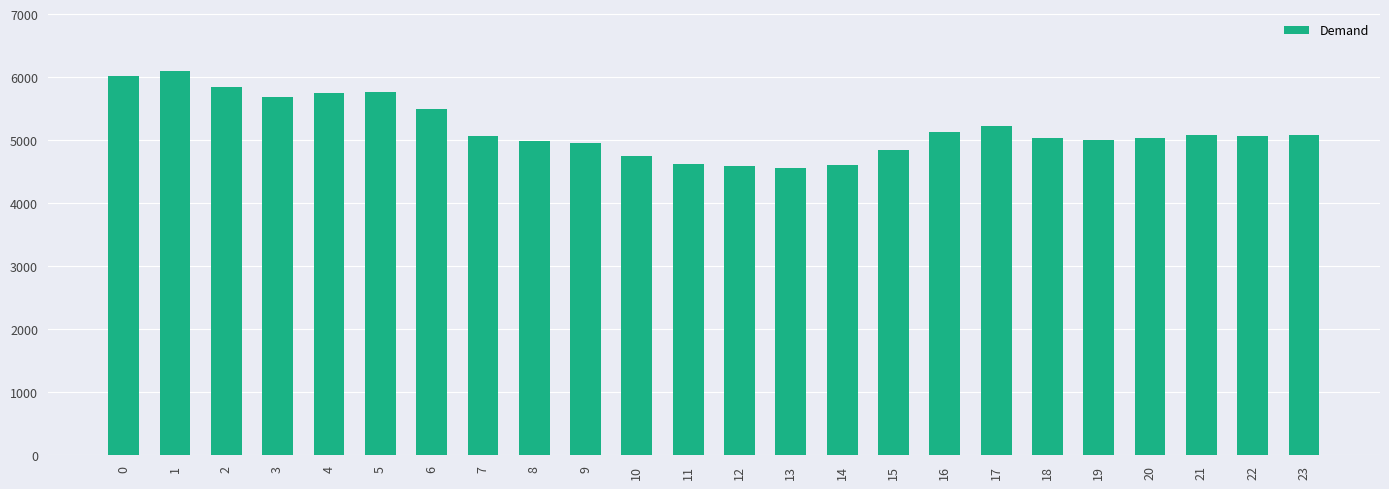

Is it true that the value at 18 is 5037?

True